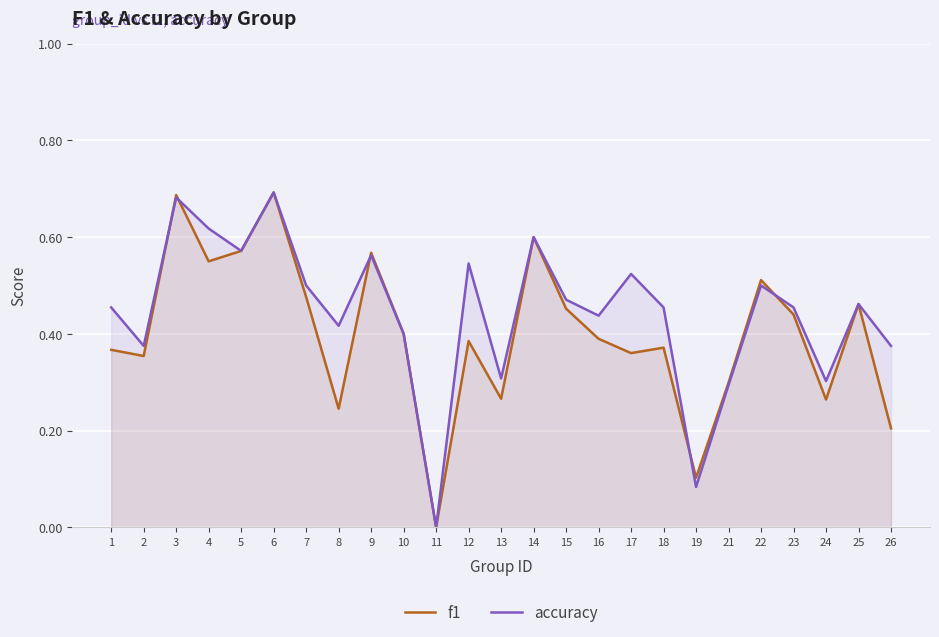

Which label corresponds to the smallest value in the chart?

11